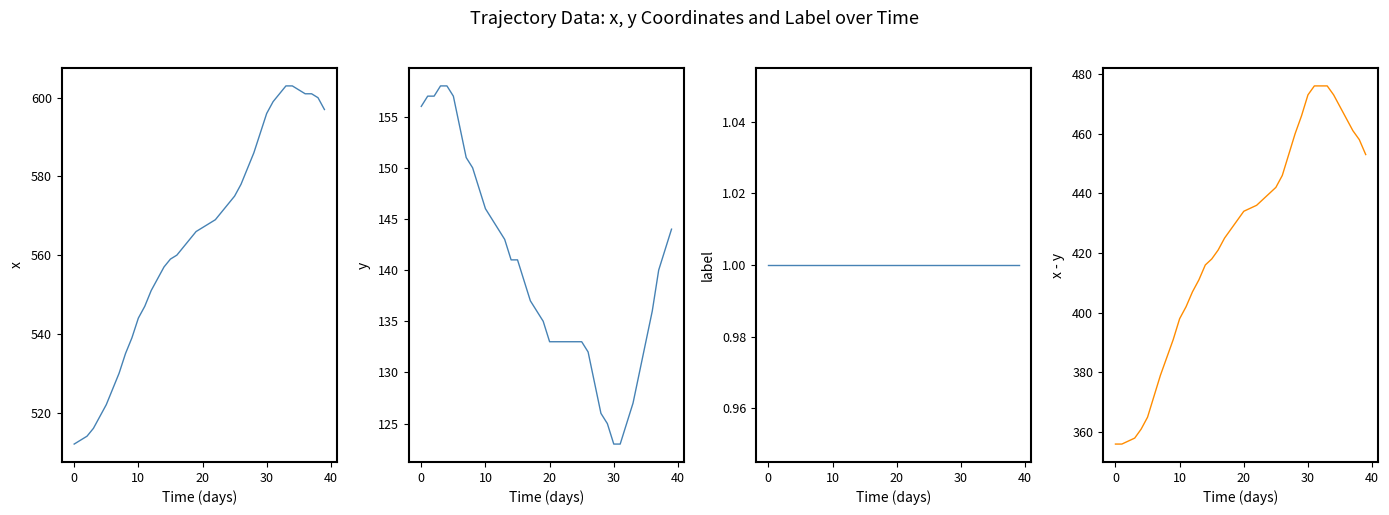

What is the difference between the maximum and minimum values in the x series?

91